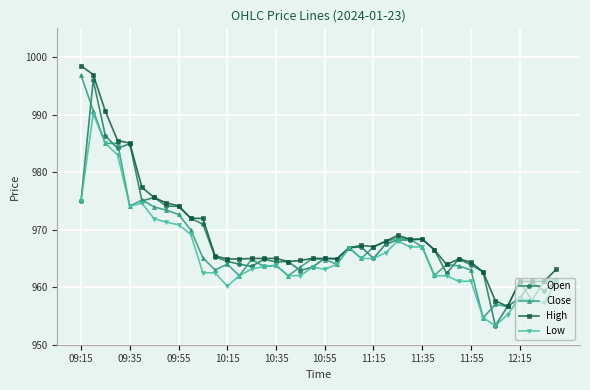

What is the minimum value shown in the chart?

953.3